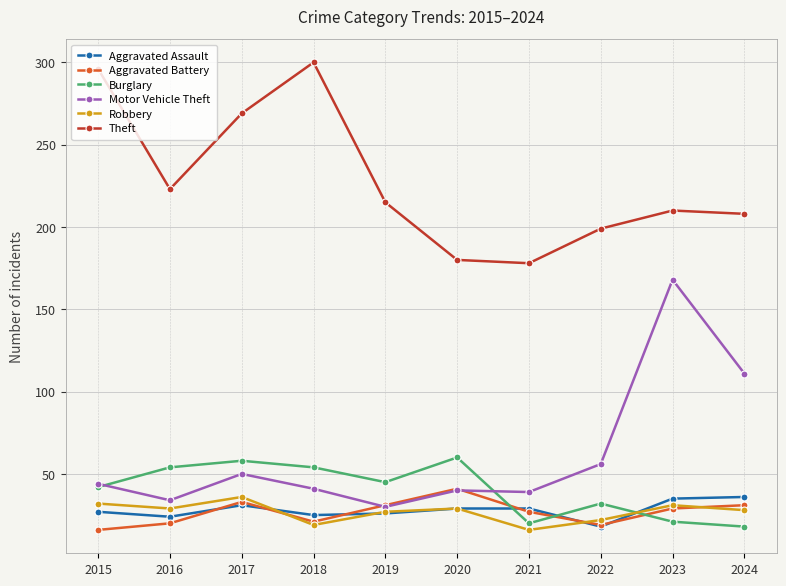

What is the greatest value displayed?

300